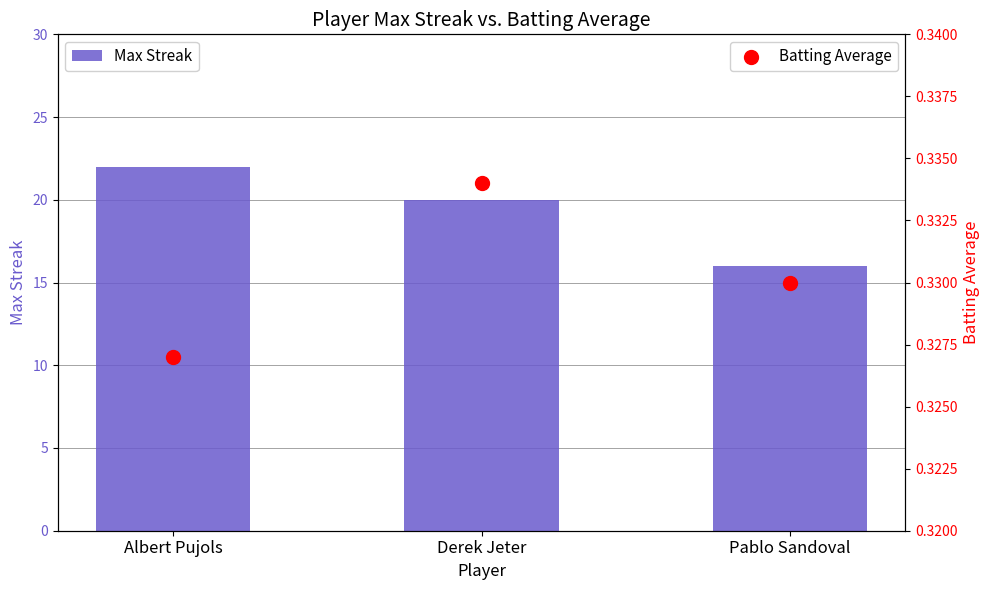

What are all the series names shown in the legend?

Max Streak, Batting Average